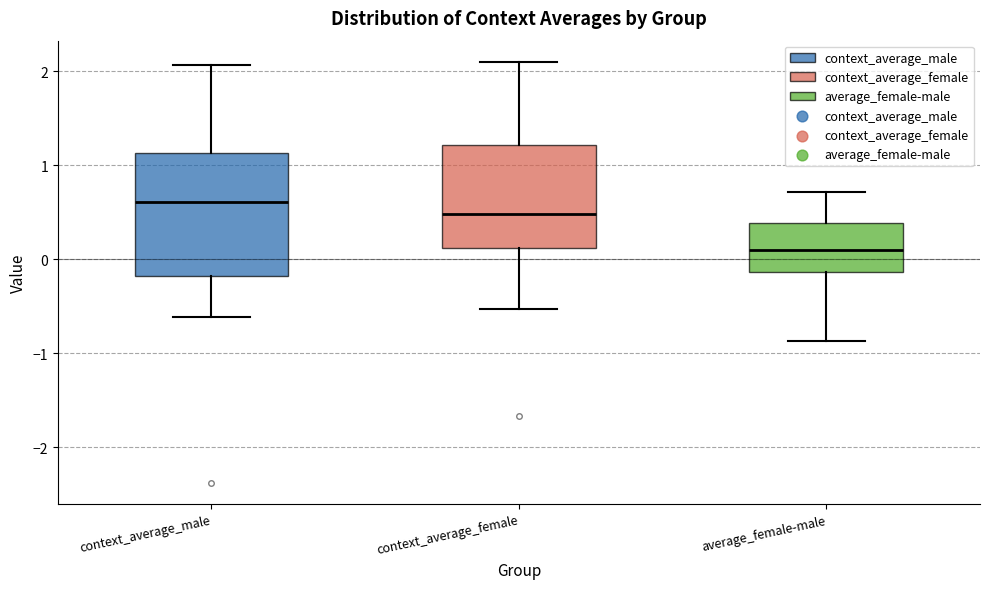

Reading left to right, transcribe this box plot: for each box, give where its median line is, the range the box spans, and where its two whiskers end, as read against the y-axis. The values are not printed on the chart, so give them approximately, as read against the axis.

context_average_male: median 0.6, box -0.2 to 1.1, whiskers -0.6 to 2.1
context_average_female: median 0.5, box 0.1 to 1.2, whiskers -0.5 to 2.1
average_female-male: median 0.1, box -0.1 to 0.4, whiskers -0.9 to 0.7